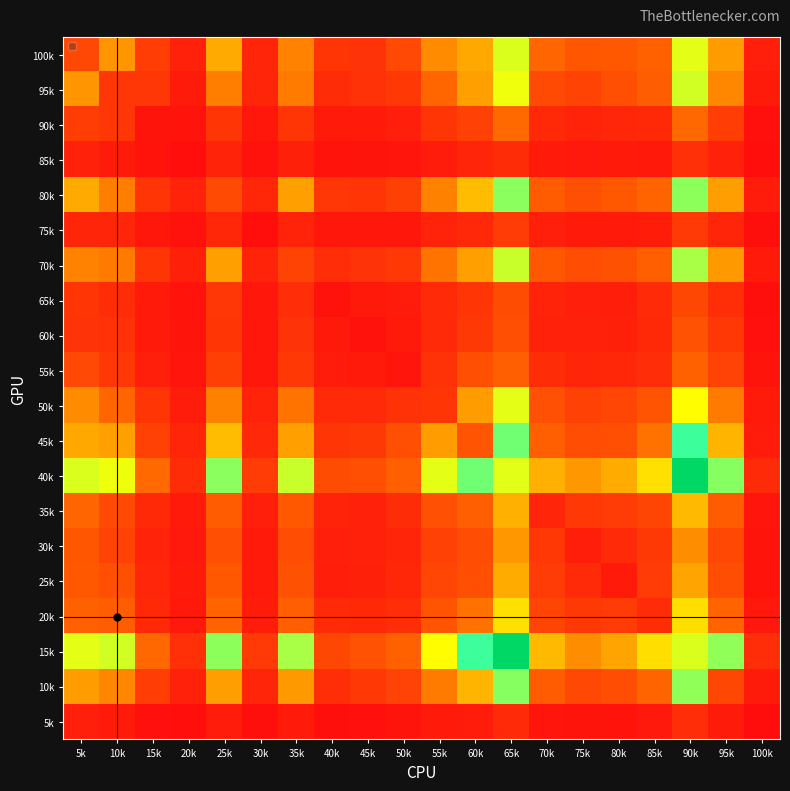

At how many categories does at least one series exceed 678?

9